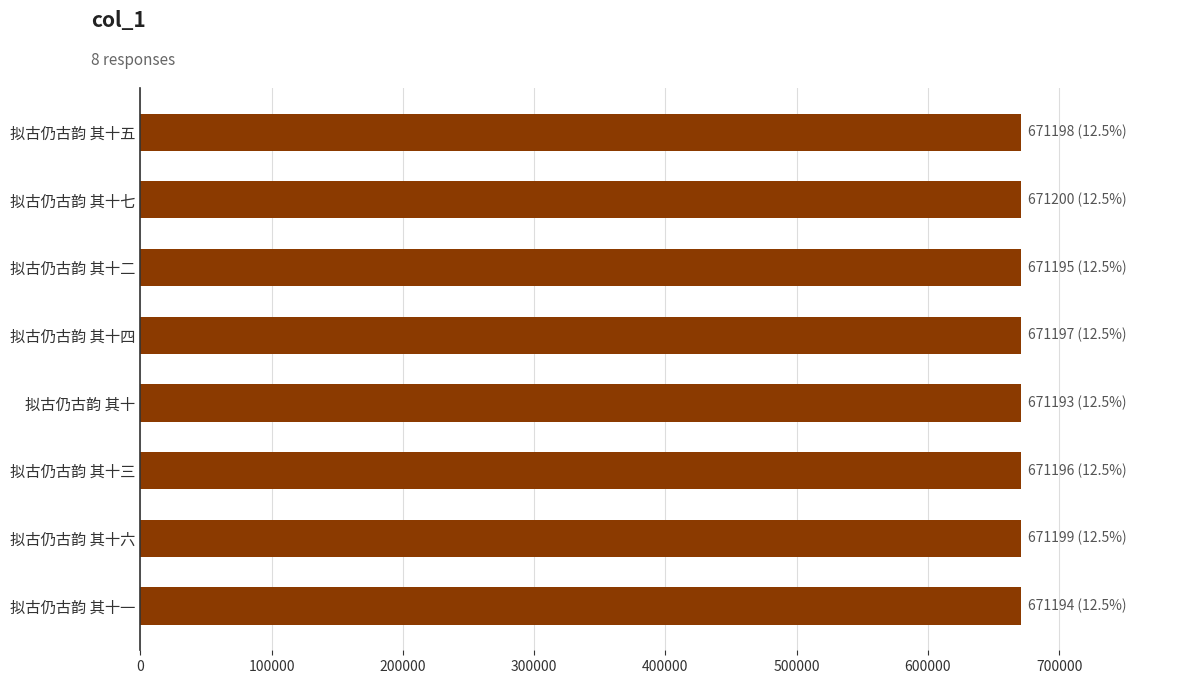

Is it true that the value at 拟古仍古韵 其十三 is 212440?

False